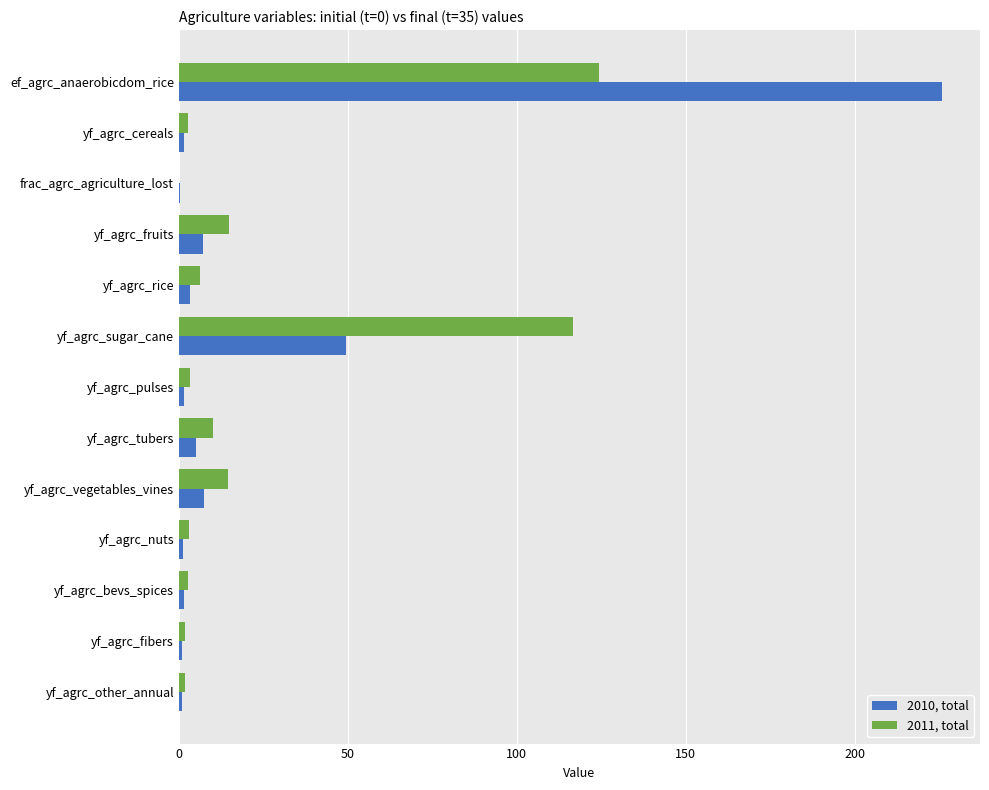

What is the greatest value displayed?

225.8